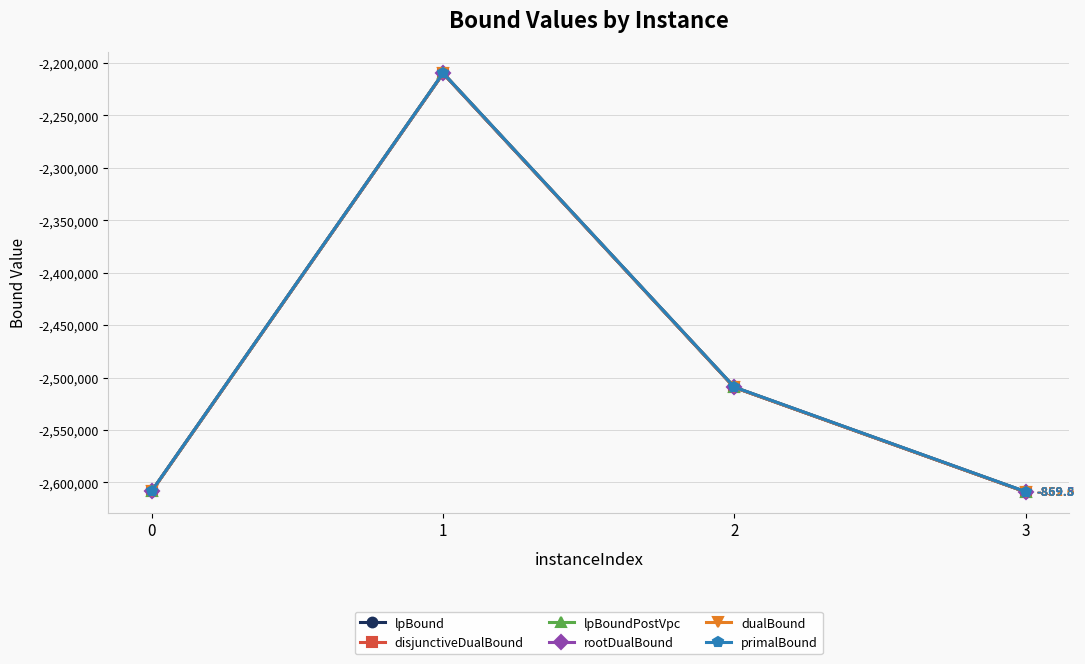

True or false: rootDualBound and lpBoundPostVpc cross at least once.

False